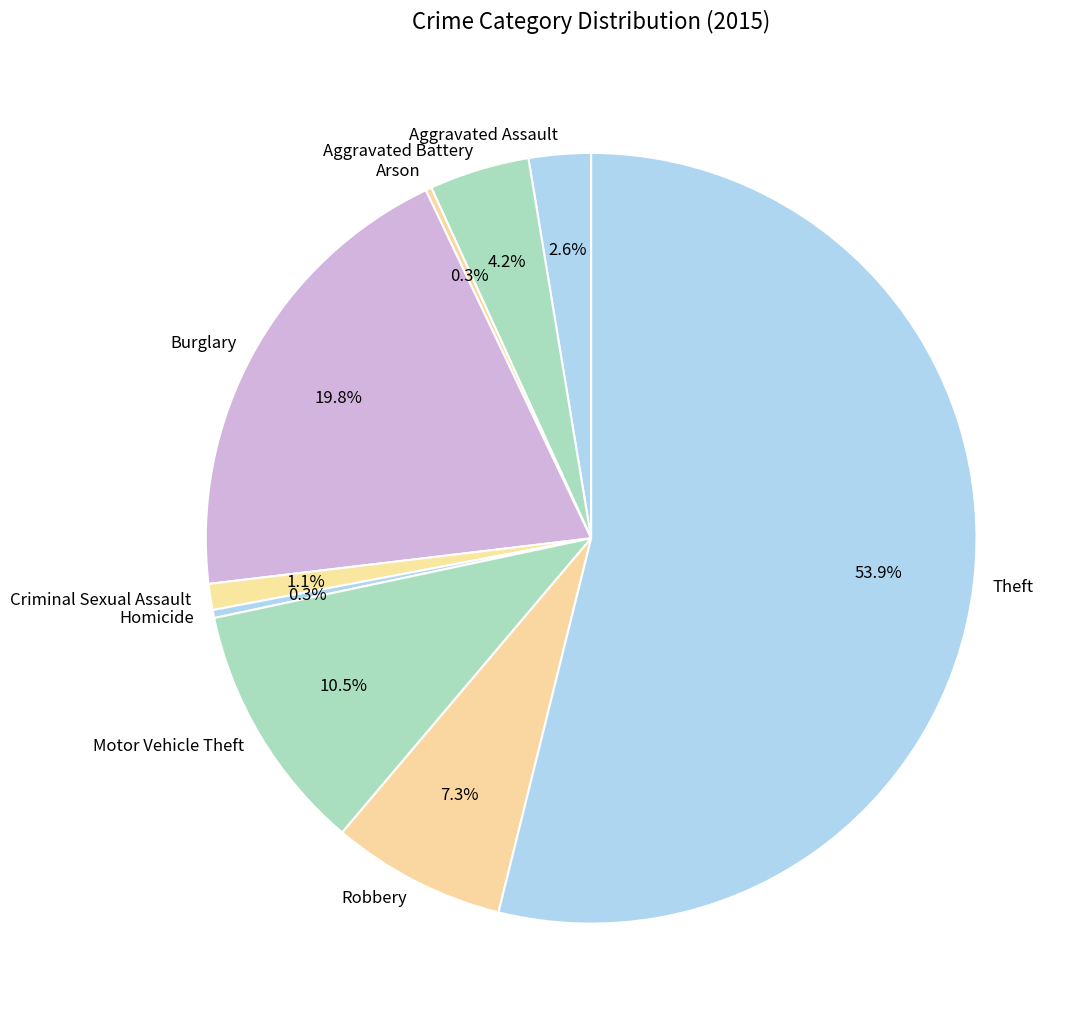

Which slice is the largest?

Theft